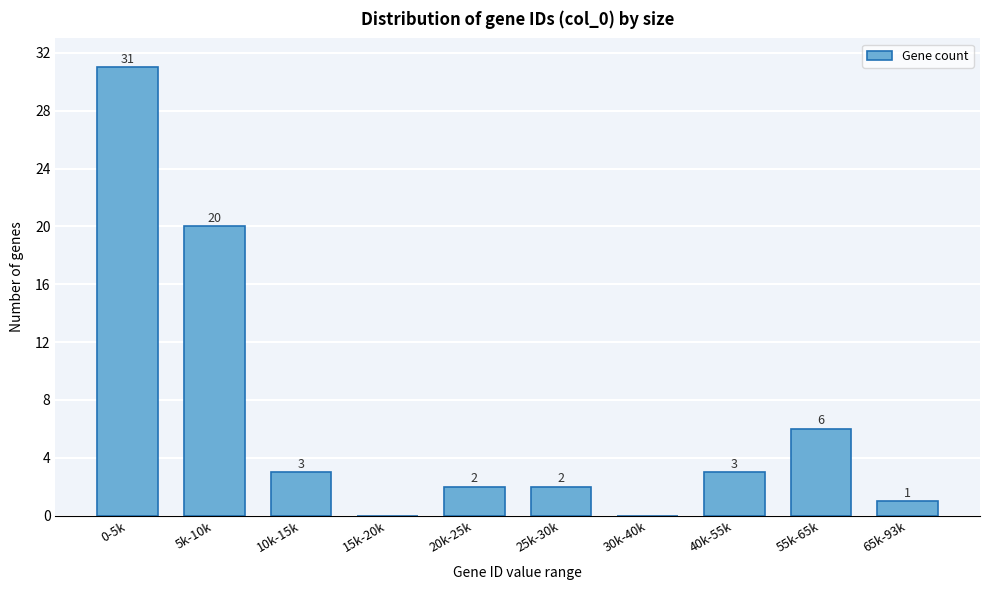

Reading left to right, list all the values displayed in this chart.

0-5k=31	5k-10k=20	10k-15k=3	15k-20k=0	20k-25k=2	25k-30k=2	30k-40k=0	40k-55k=3	55k-65k=6	65k-93k=1